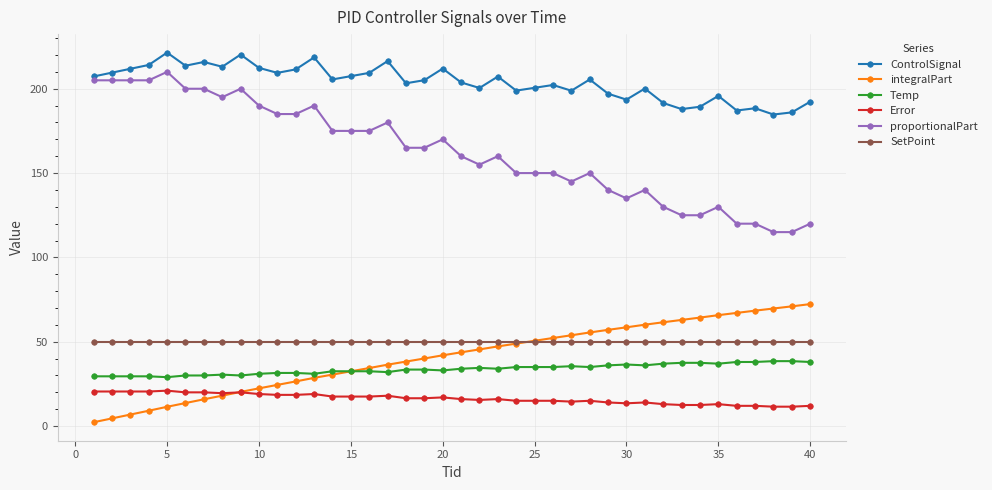

What are all the series names shown in the legend?

ControlSignal, integralPart, Temp, Error, proportionalPart, SetPoint